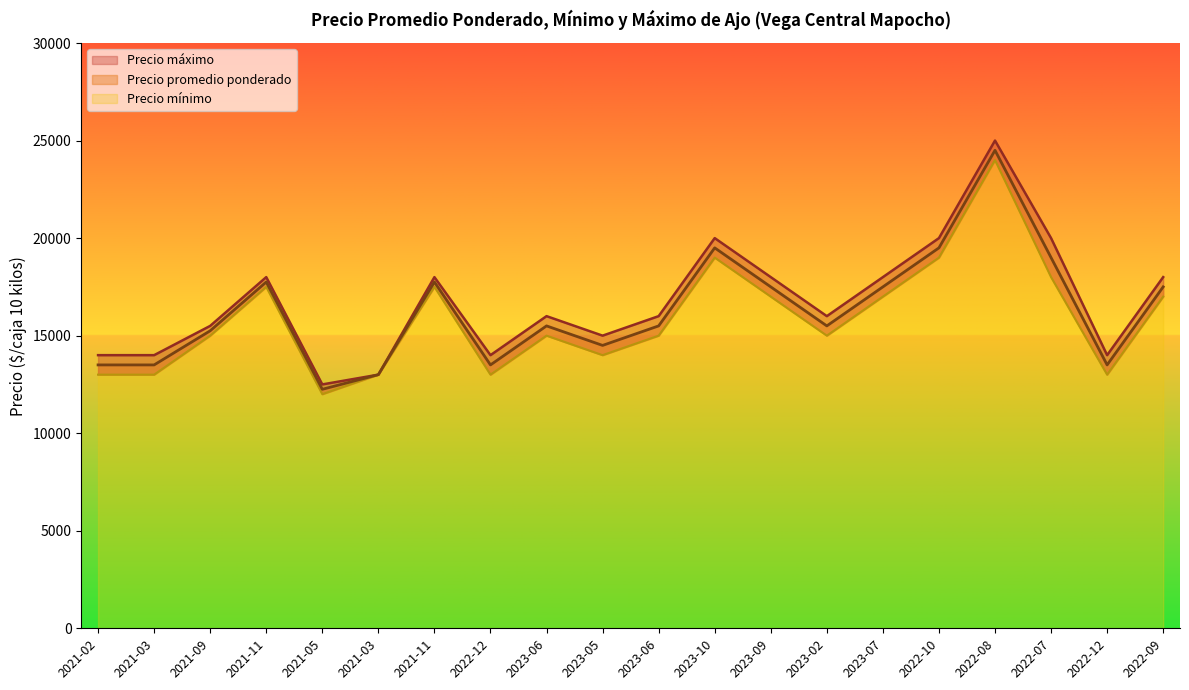

True or false: Precio mínimo and Precio promedio ponderado cross at least once.

False